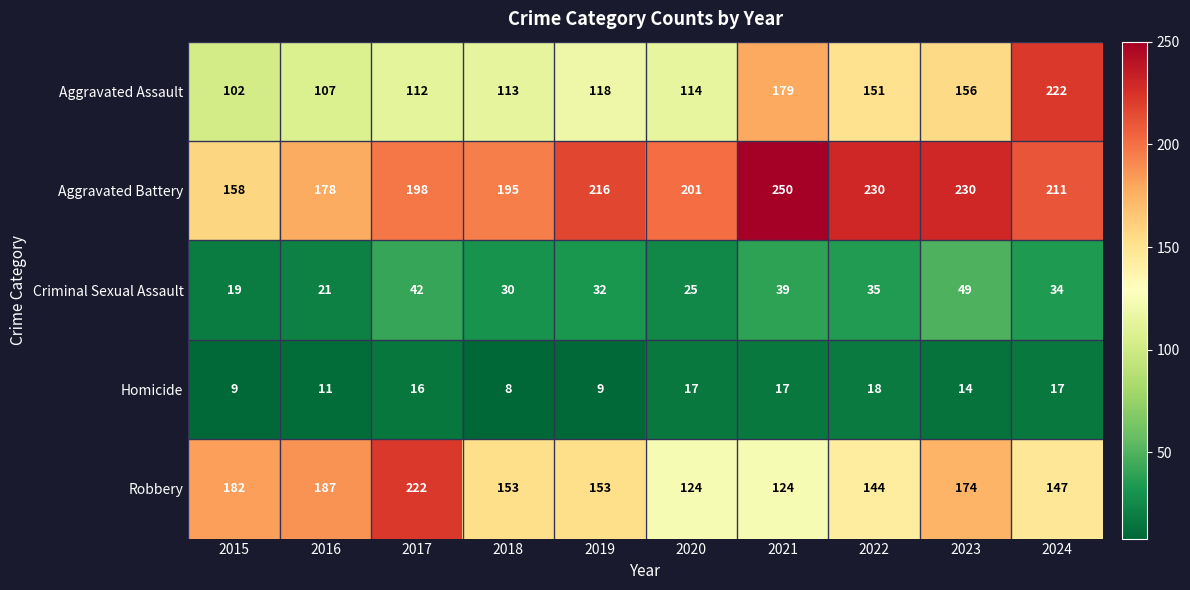

How many values in the Criminal Sexual Assault series are below 34?

5